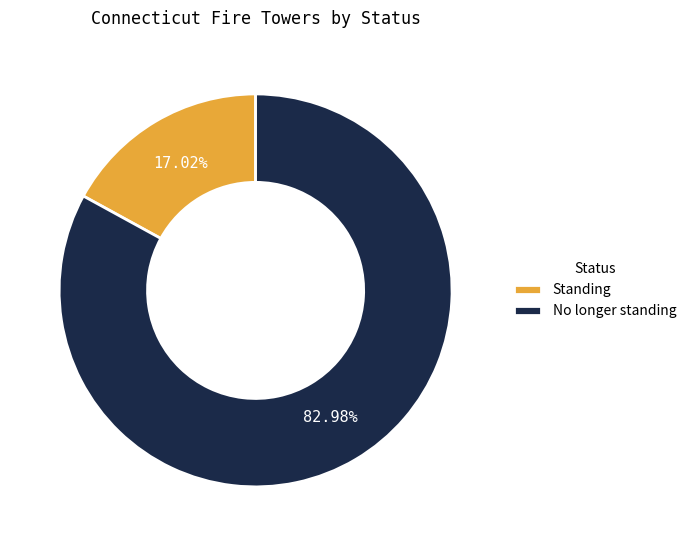

What portion of the pie excludes Standing?

83.0%